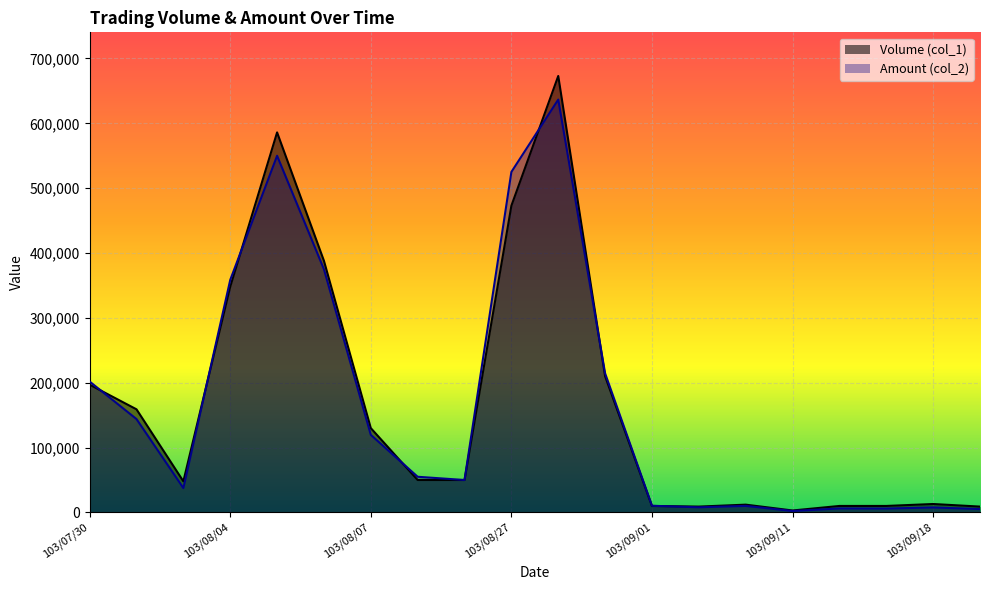

Where is the first local maximum for Amount (col_2)?

103/08/05